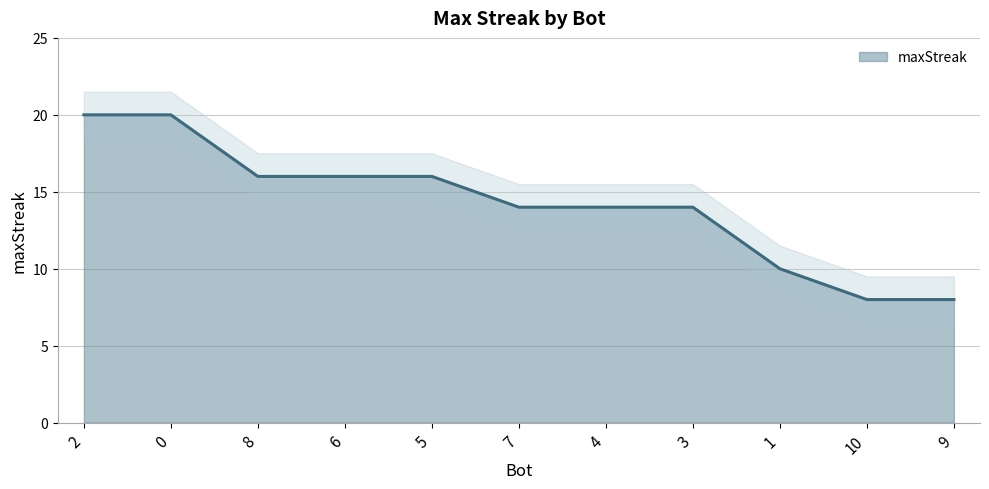

At which label is the value closest to 14?

7